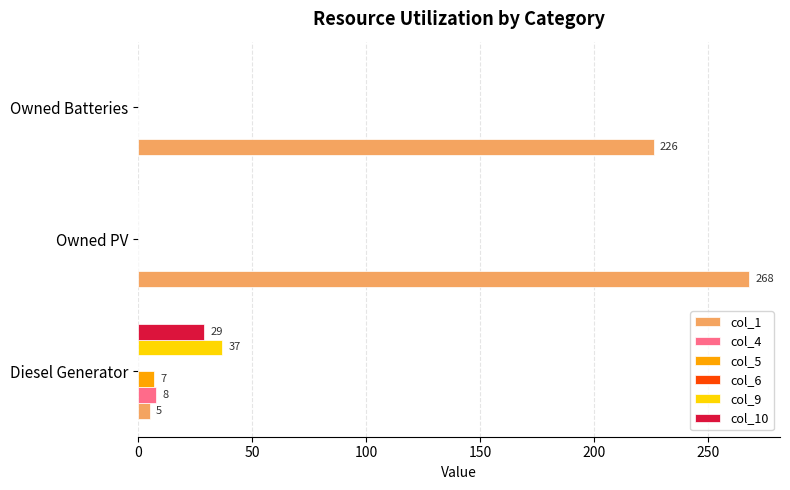

How many col_1 values are between 5 and 268?

3